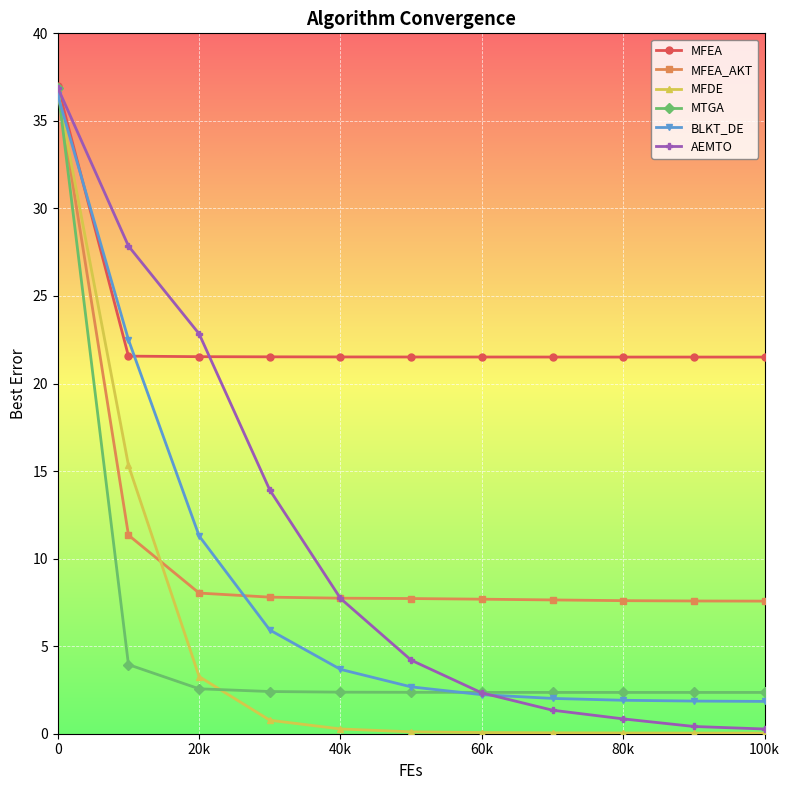

What is the minimum value for MFEA_AKT?

7.6